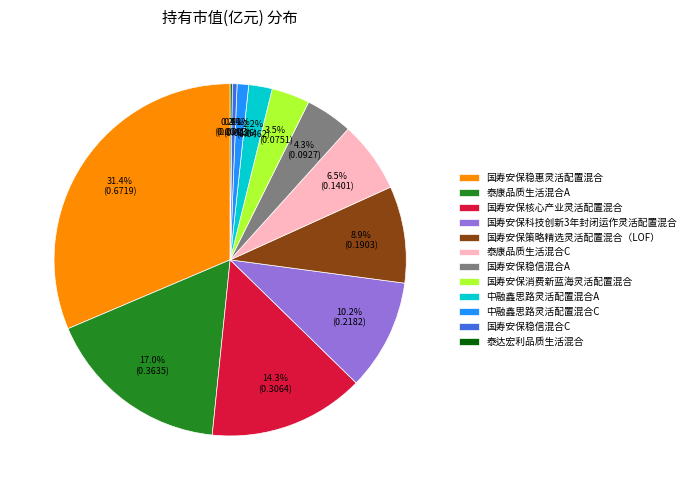

Which slice is the largest?

国寿安保稳惠灵活配置混合